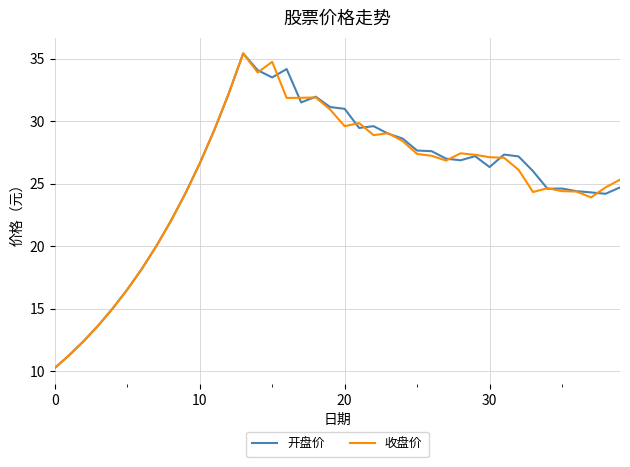

What is the average value of the 开盘价 series?

25.5